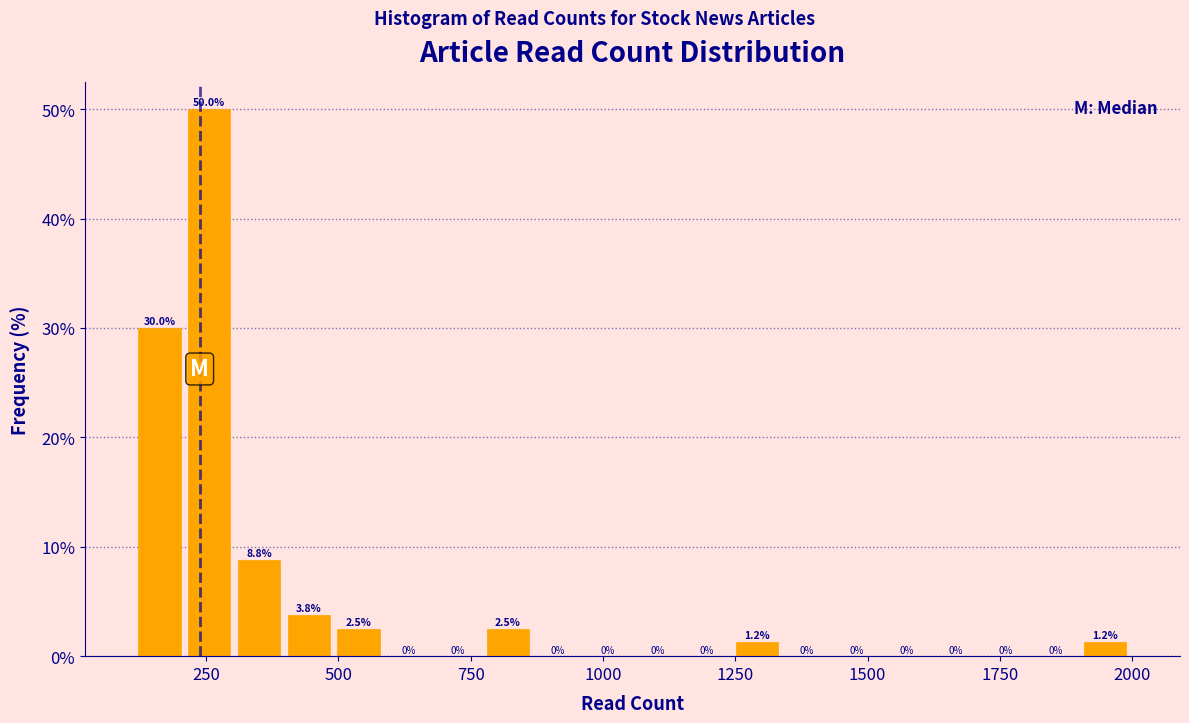

Read against the x-axis, roughly where is the centre of the tallest bar?

250